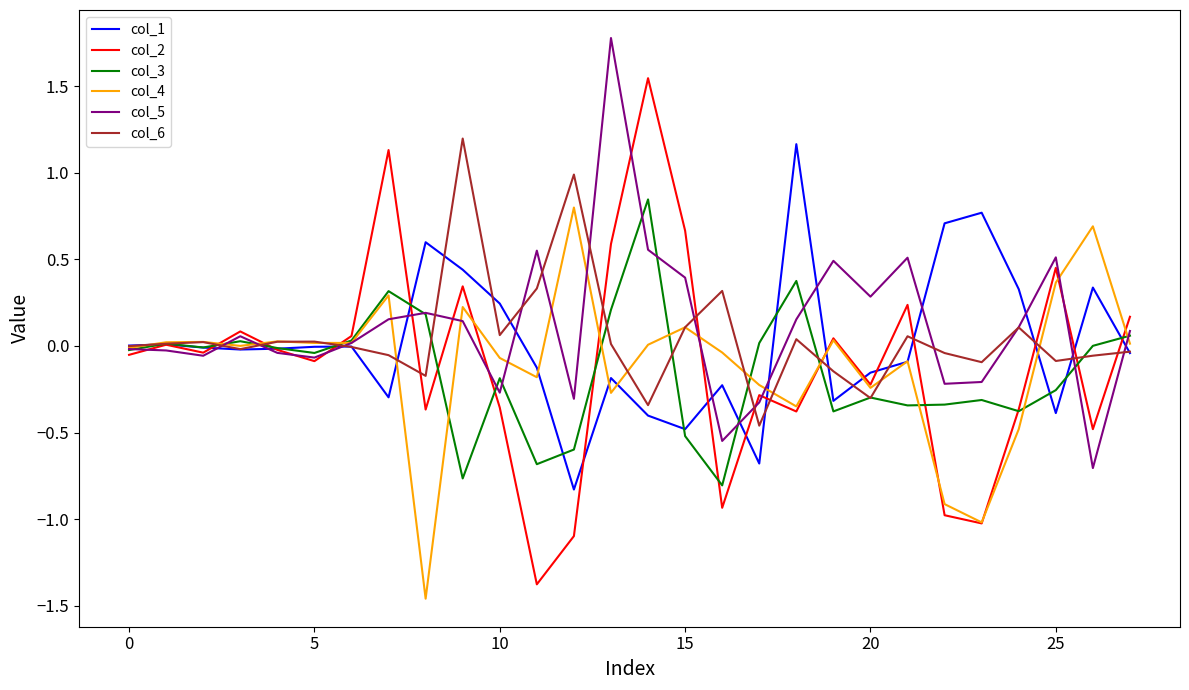

What is the minimum value for col_3?

-0.8